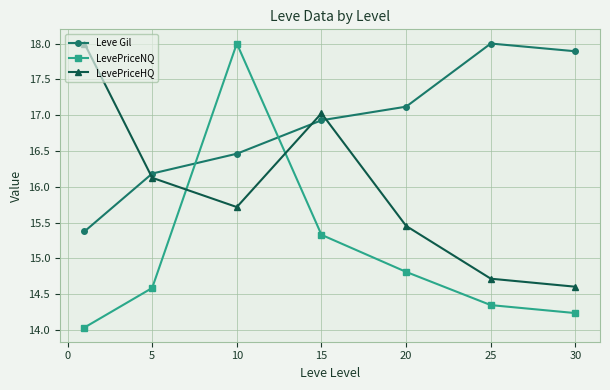

How many categories are shown in the chart?

7